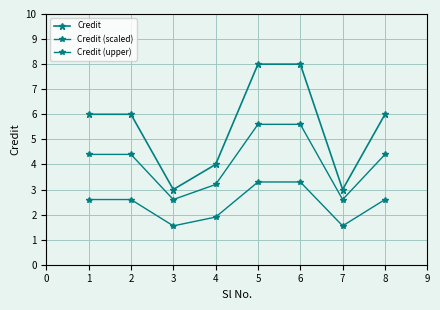

What is the highest value of the Credit (upper) series?

5.6